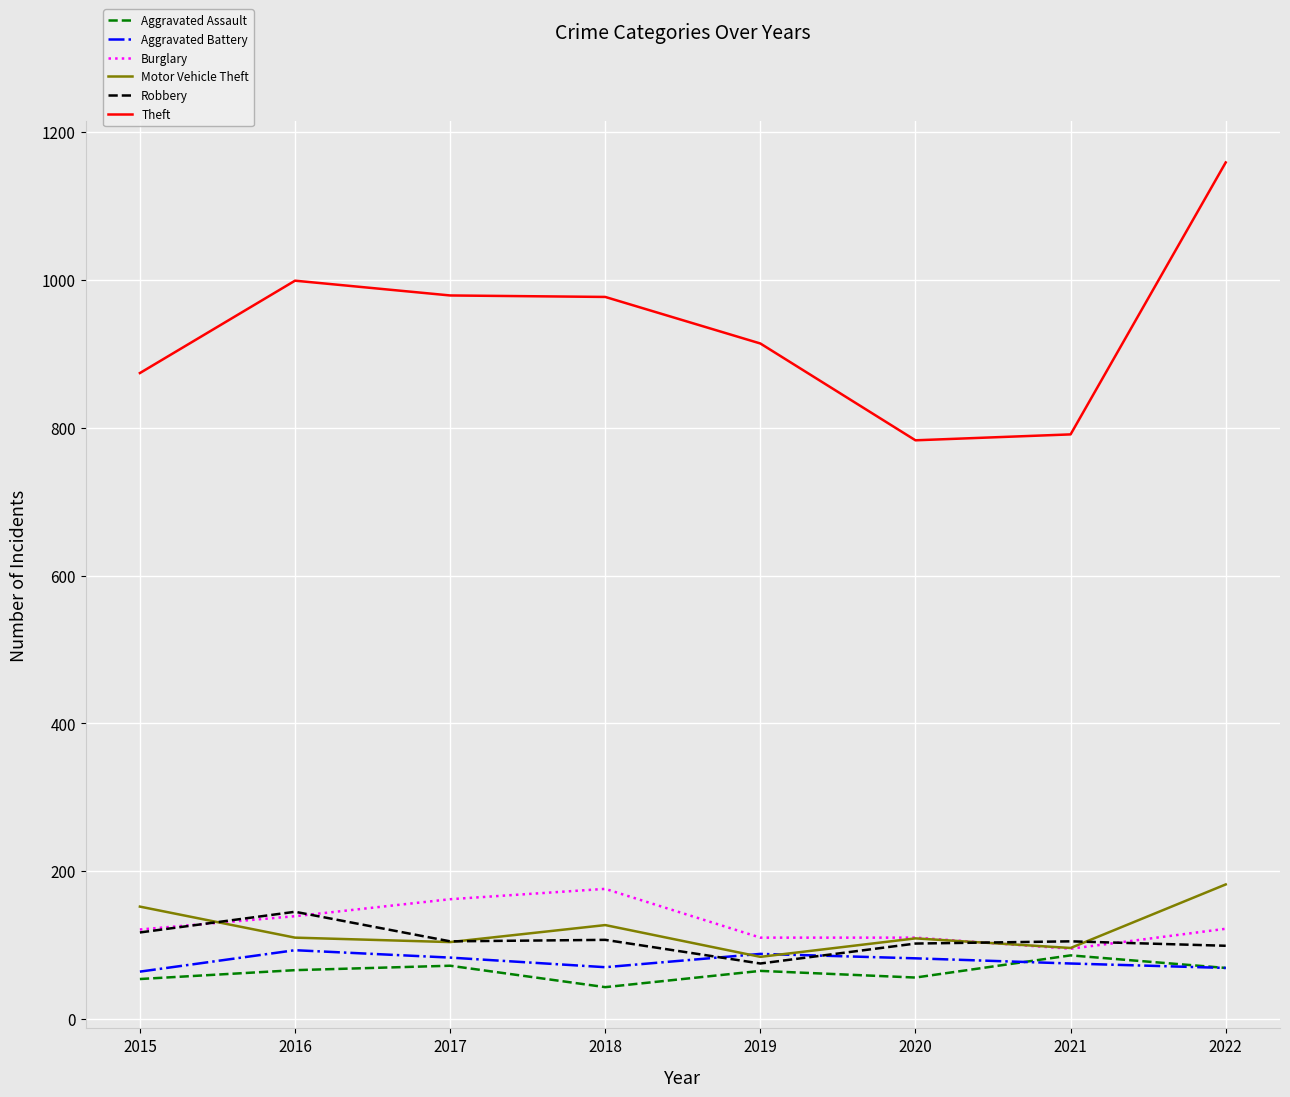

Between 2015 and 2016, which series saw the biggest shift?

Theft